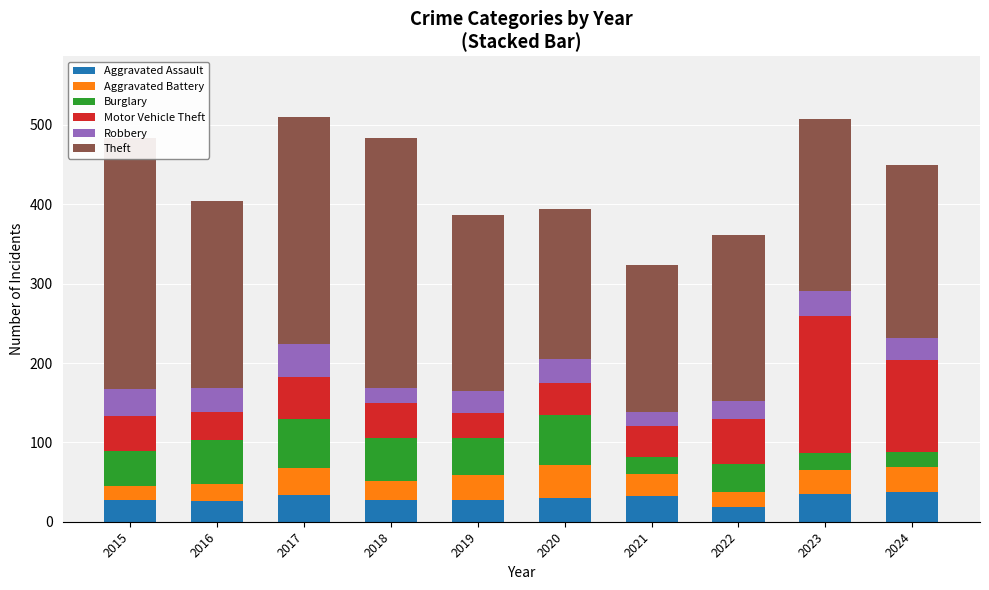

What is the sum of all Aggravated Assault values?

295